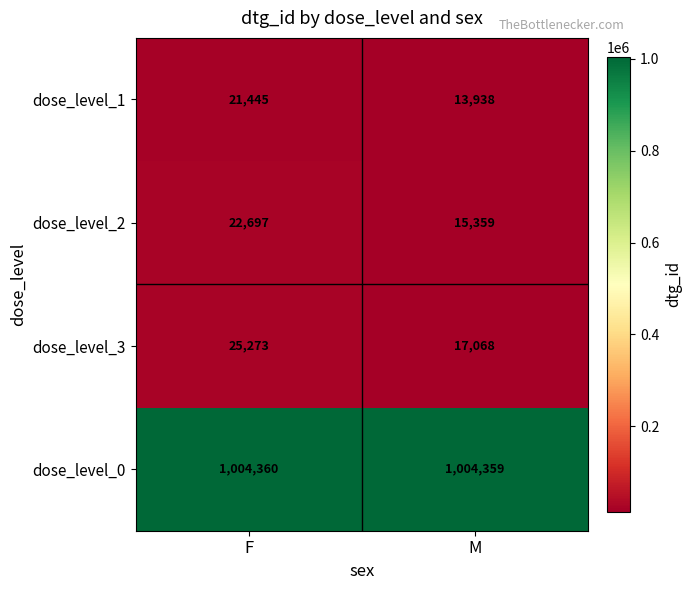

What is the difference between the maximum and minimum values in the dose_level_1 series?

7507